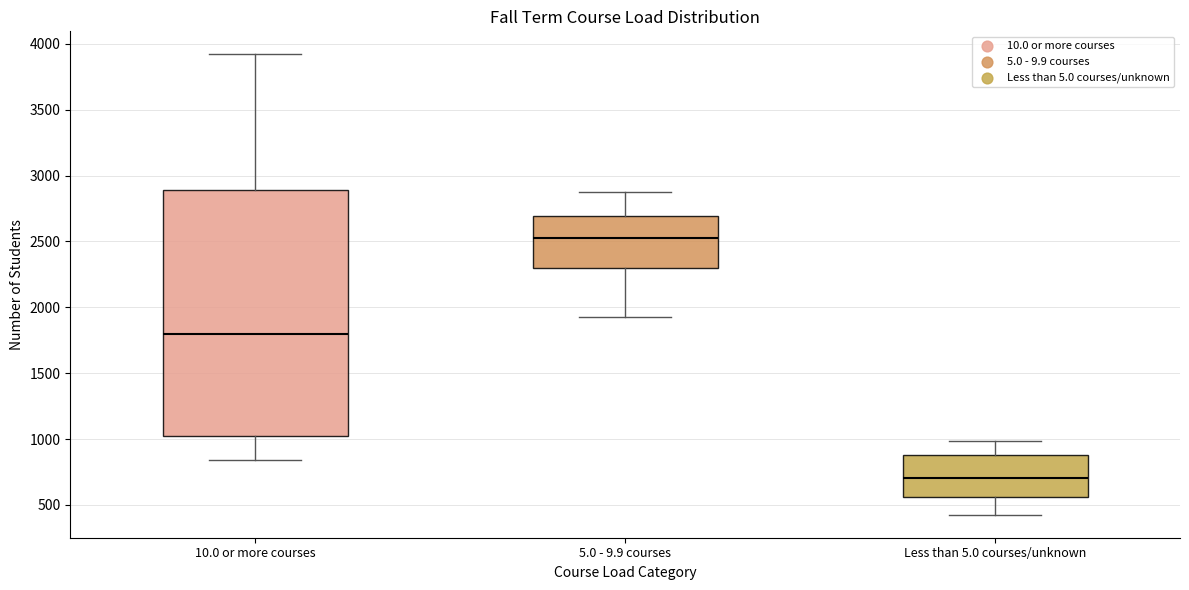

Where is the upper edge of the box for 5.0 - 9.9 courses on the y-axis? The values are not printed on the chart, so give them approximately, as read against the axis.

2700